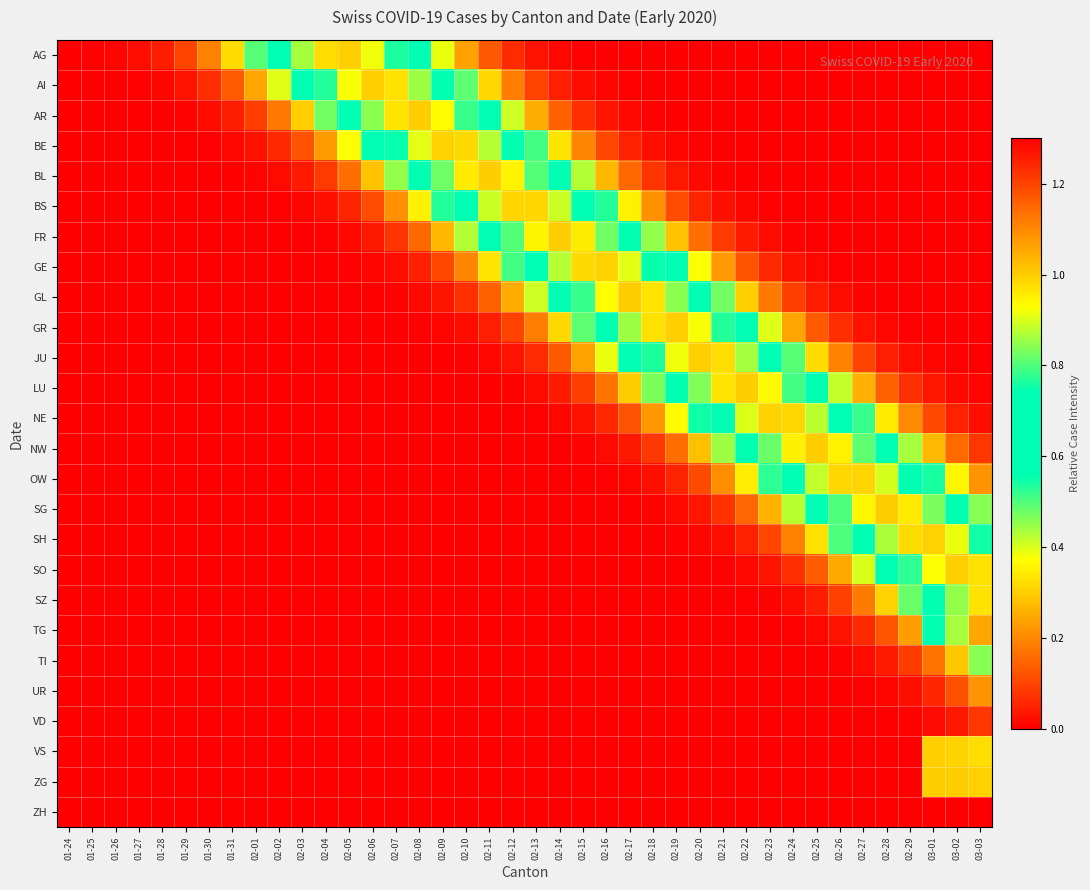

At which category is the sum across all series the highest?

03-01